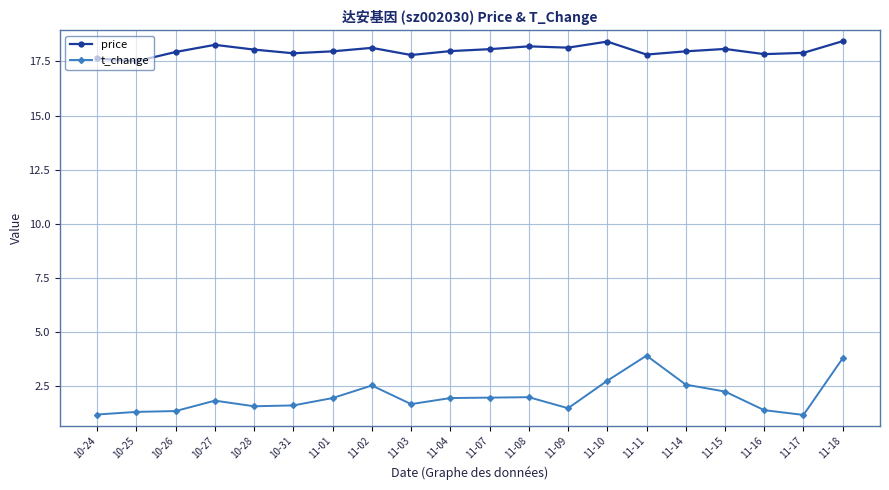

What is the minimum value shown in the chart?

1.2